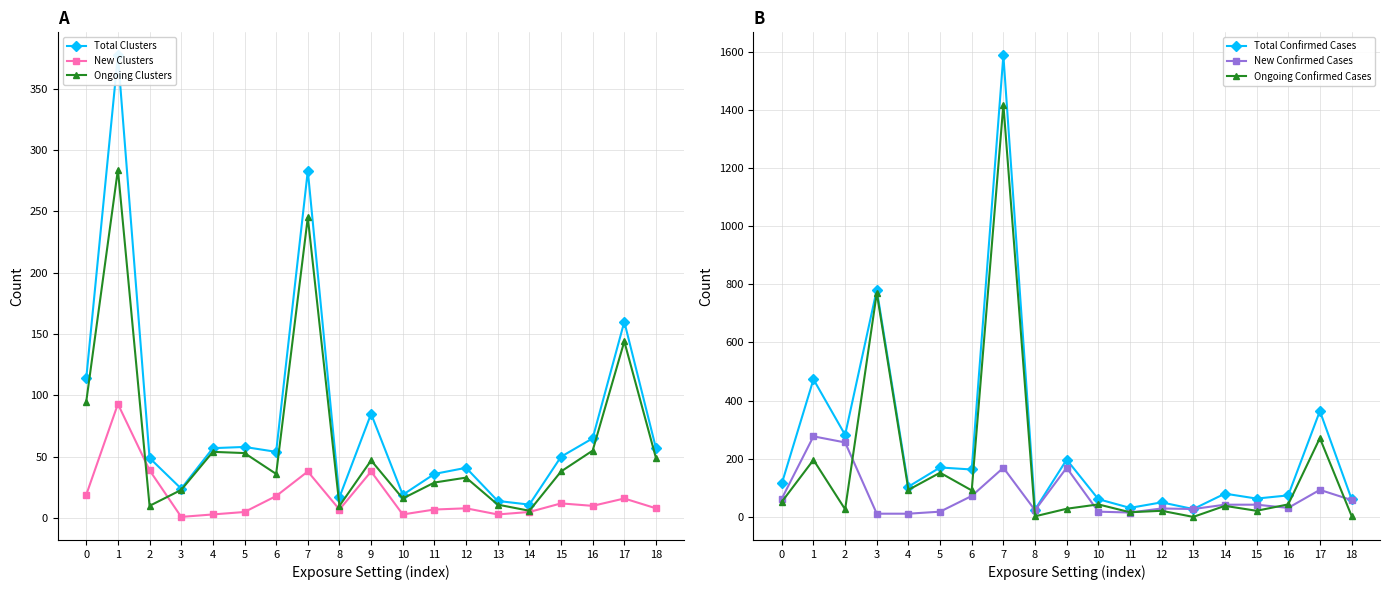

What is the sum of the Total Clusters values at 1 and 13?

391